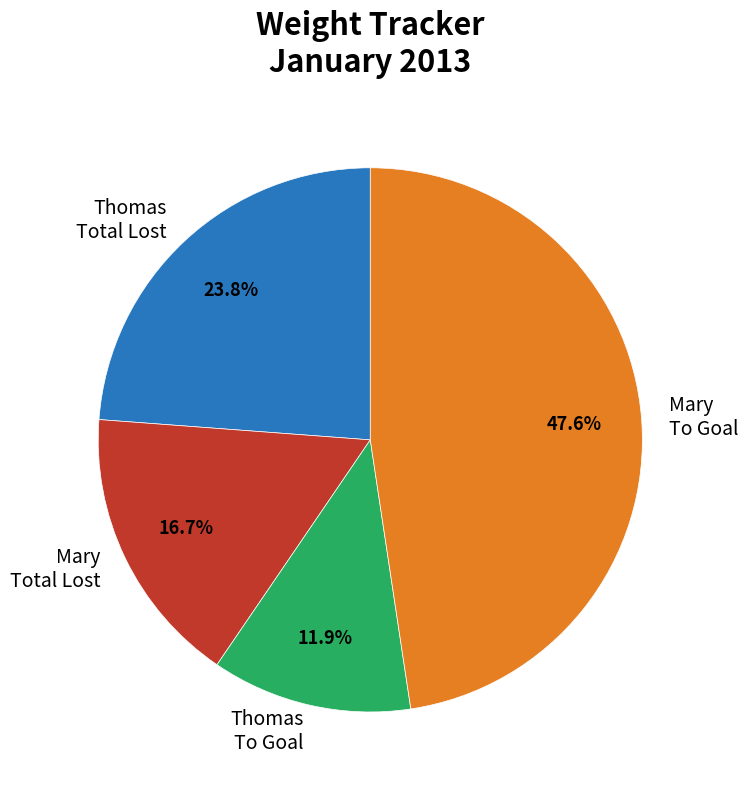

True or false: Thomas To Goal accounts for 12% of the total.

True